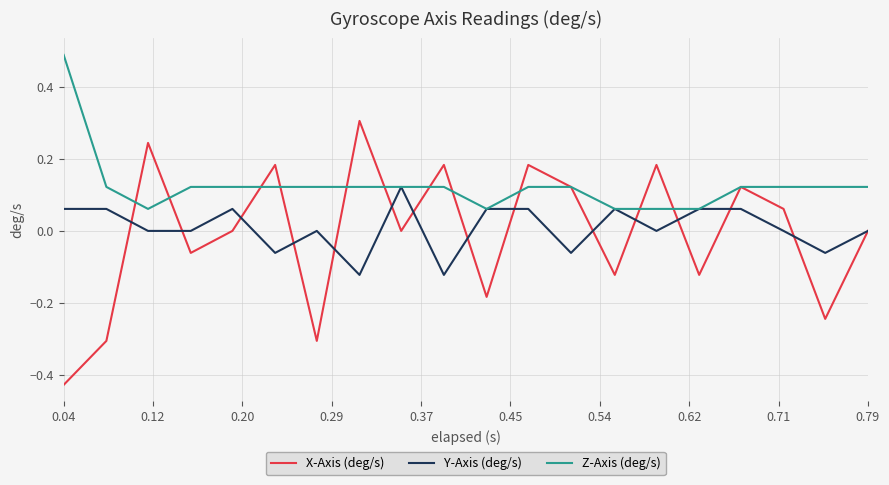

Rank the series by their maximum value, from lowest to highest.

Y-Axis (deg/s), X-Axis (deg/s), Z-Axis (deg/s)